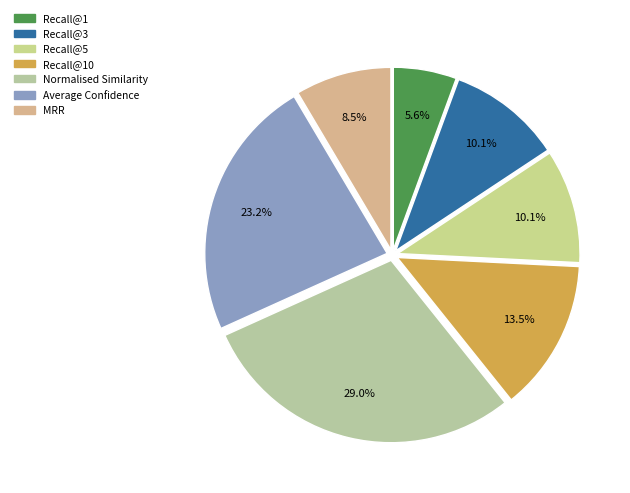

Count the number of slices in the pie.

7